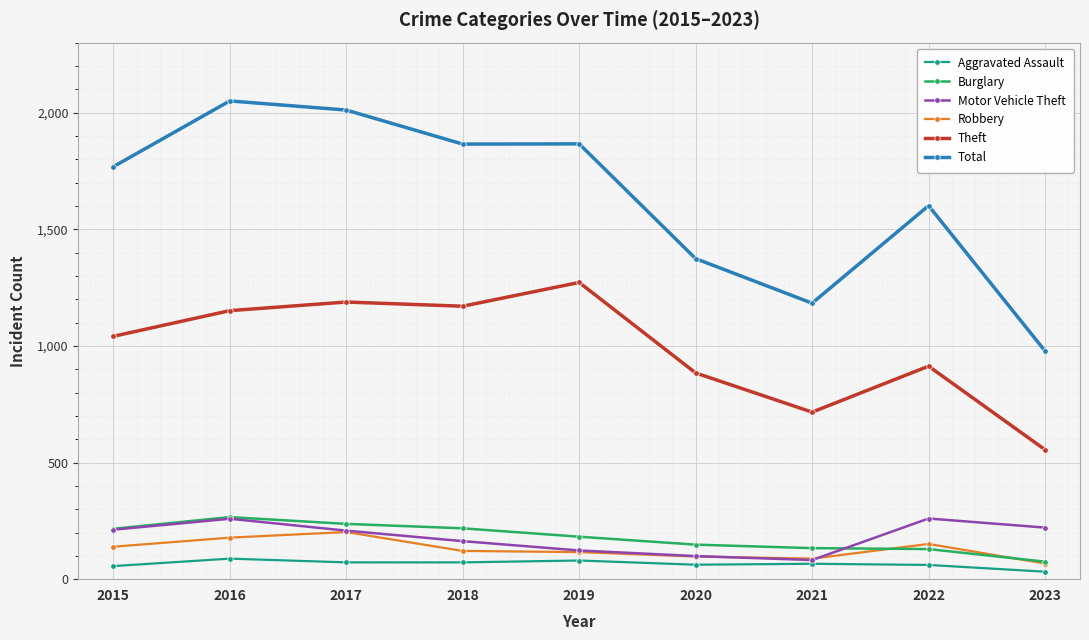

At how many categories does at least one series exceed 644?

9